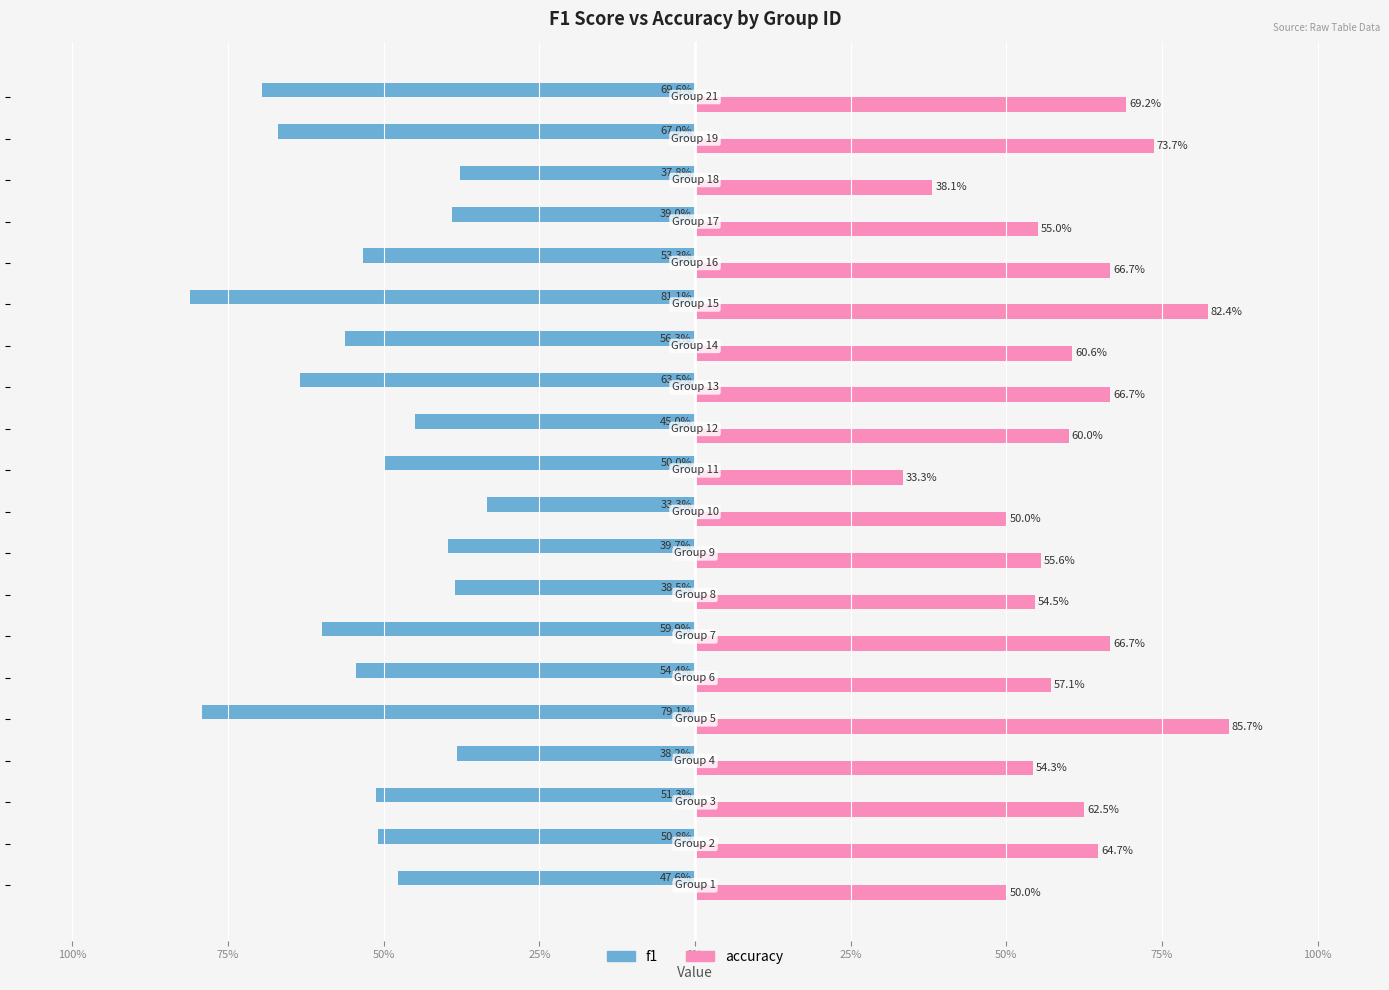

What is the difference between the second highest and second lowest values in the f1 series?

0.4